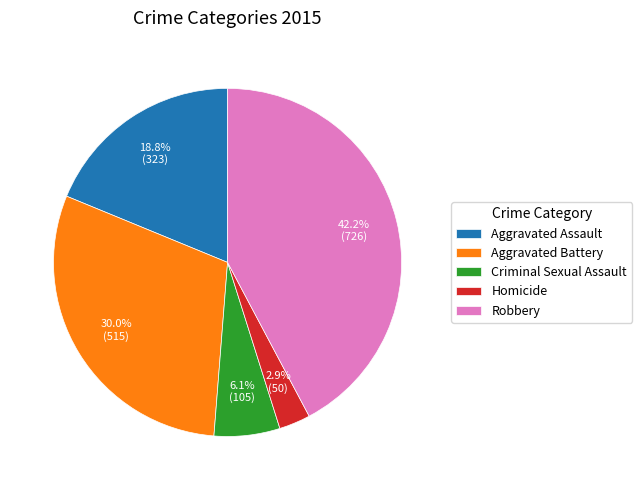

Is it true that Aggravated Battery is 36% of the pie?

False